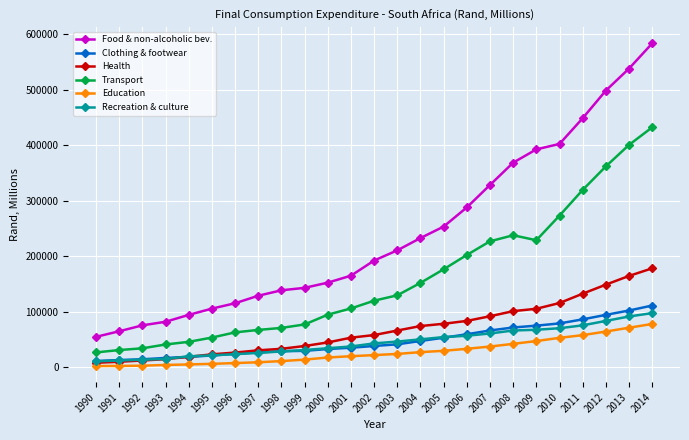

What is the value of the Clothing & footwear point at the 20th from the left?

74982